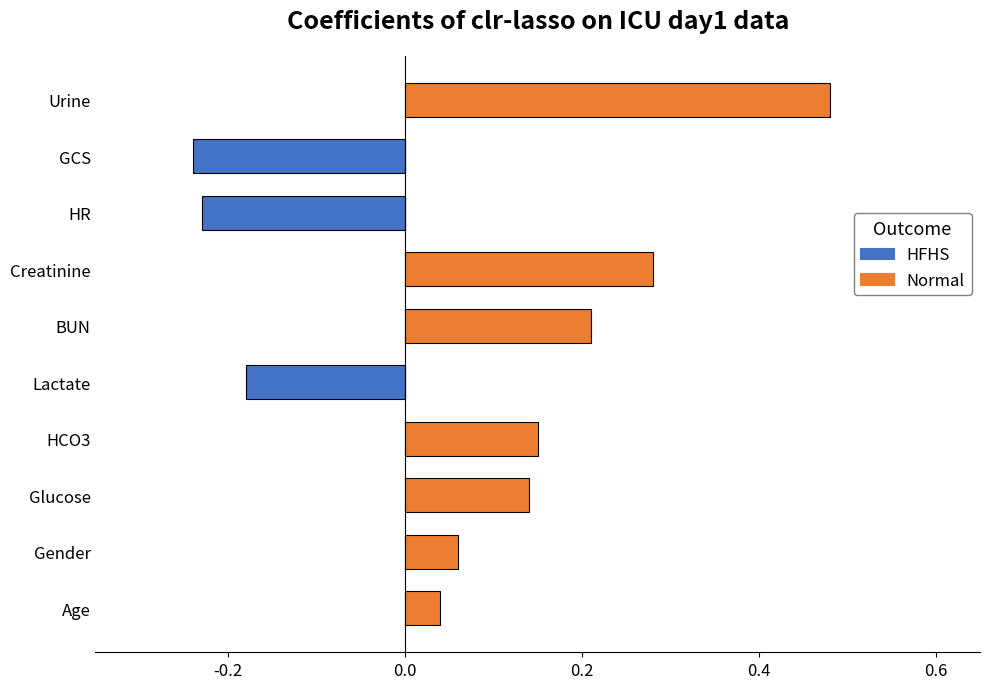

Which series has the largest total across all categories?

Normal